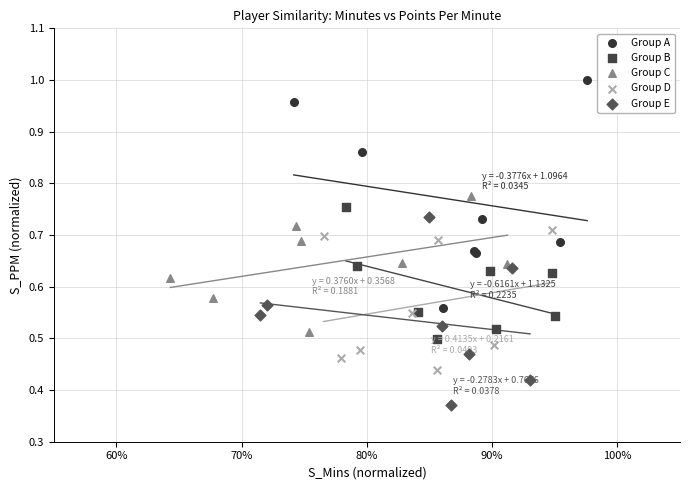

Which series has the widest spread of Y values?

Group A